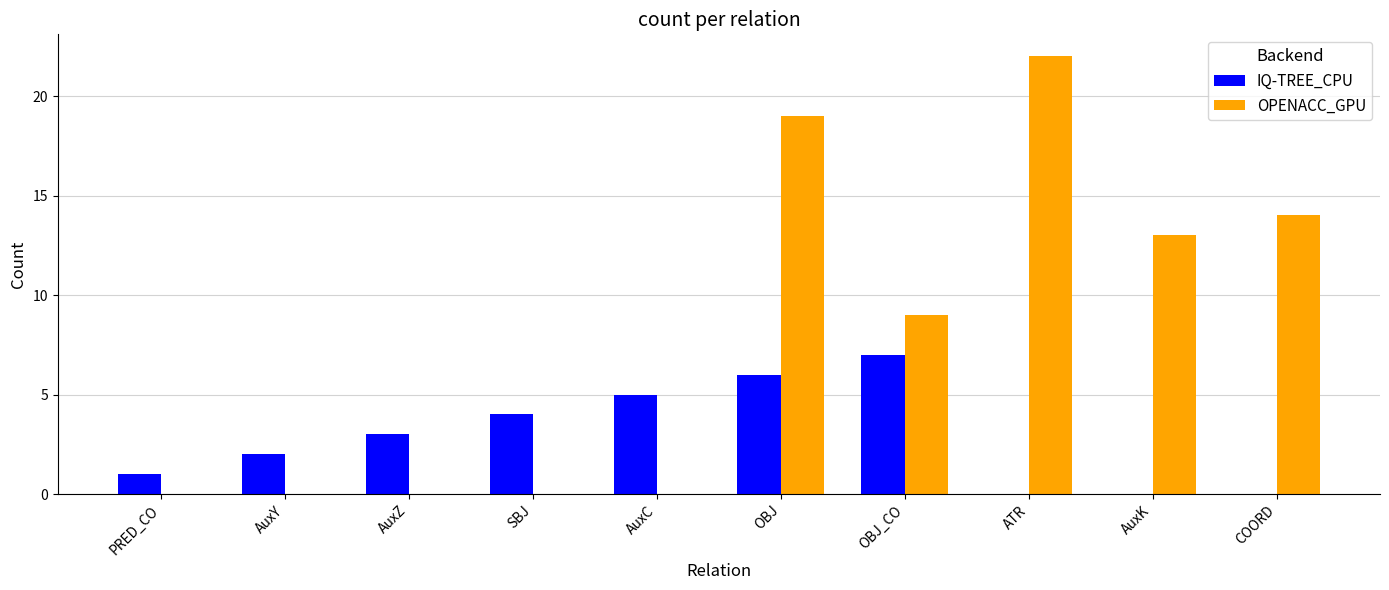

True or false: OPENACC_GPU has a value of 0 at AuxC.

True